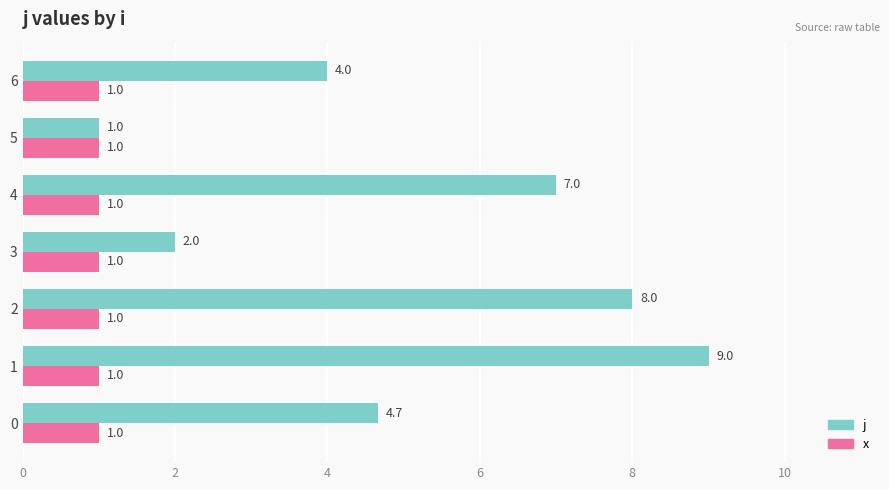

What is the total value across all series at 0?

5.7